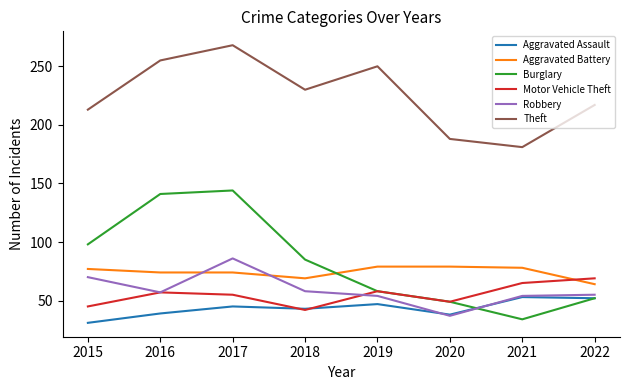

What is the highest value of the Burglary series?

144